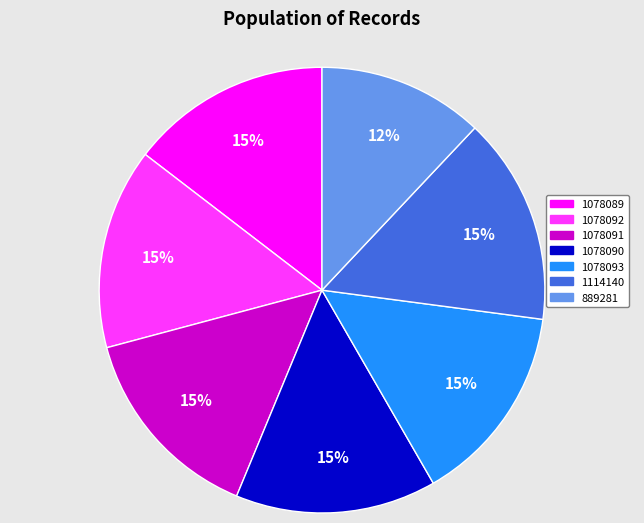

Approximately how many times larger is the value at 1078089 compared to 889281?

1.2